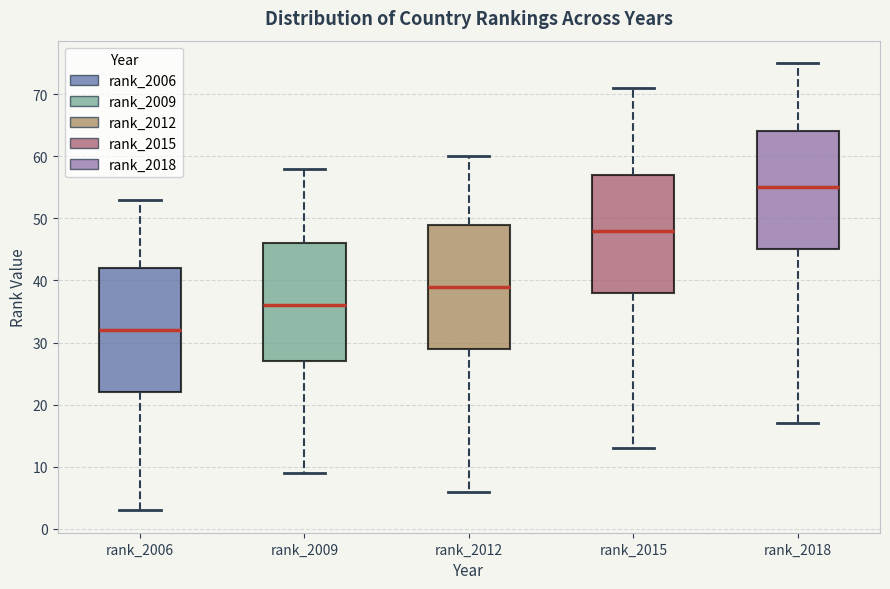

Reading left to right, read every box against the y-axis: the position of its median line, the range the box covers, and the ends of its whiskers. The values are not printed on the chart, so give them approximately, as read against the axis.

rank_2006: median 32, box 22 to 42, whiskers 3 to 53
rank_2009: median 36, box 27 to 46, whiskers 9 to 58
rank_2012: median 39, box 29 to 49, whiskers 6 to 60
rank_2015: median 48, box 38 to 57, whiskers 13 to 71
rank_2018: median 55, box 45 to 64, whiskers 17 to 75